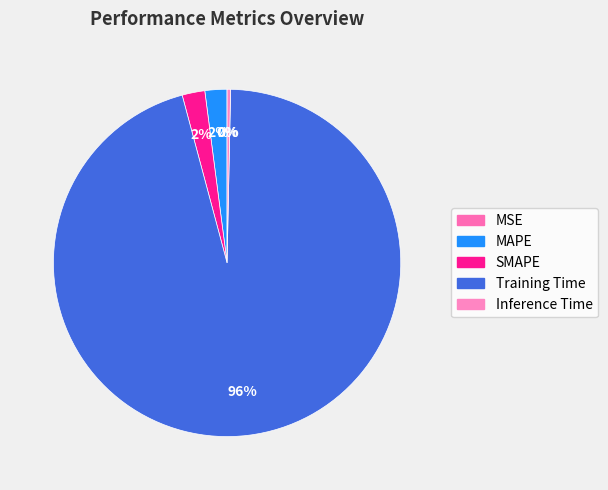

To the nearest percent, what portion does Training Time represent?

96%